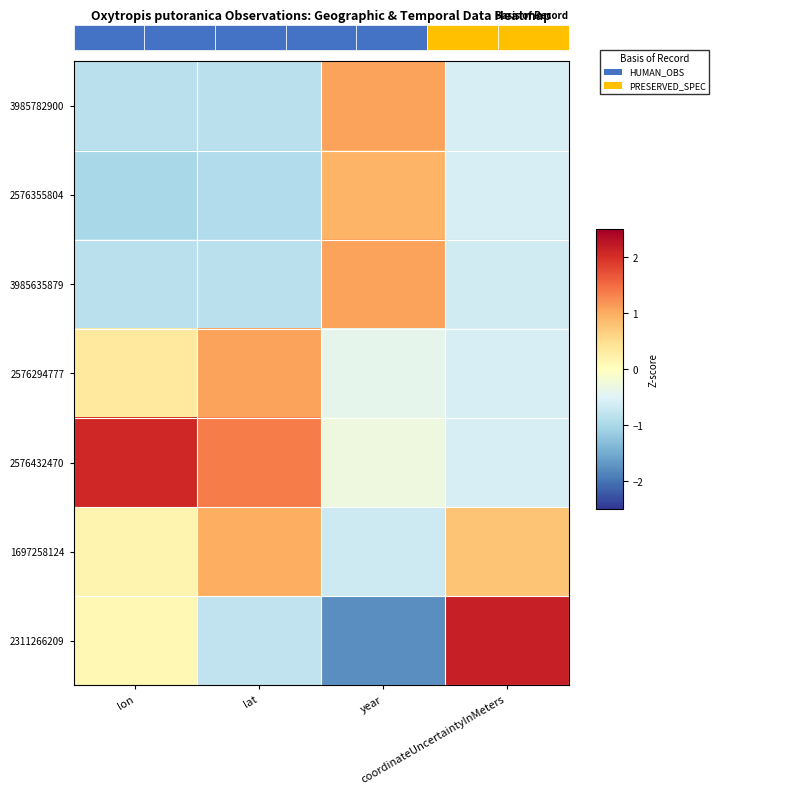

What is the difference between the 1697258124 values at coordinateUncertaintyInMeters and lon?

0.6